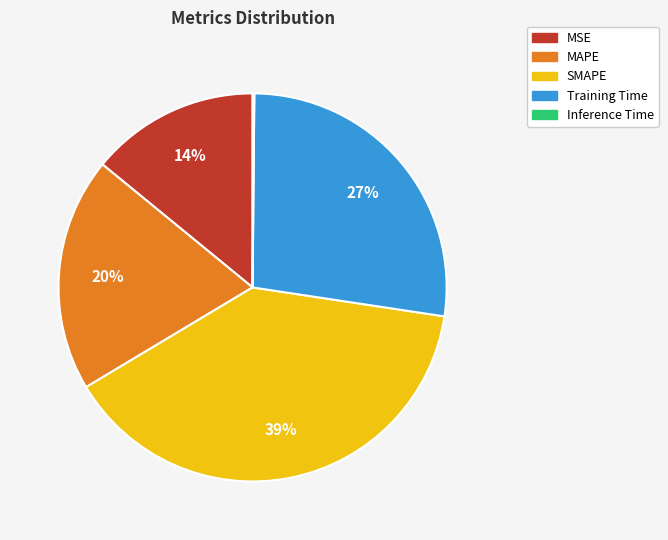

To the nearest percent, what is the average slice percentage?

20%